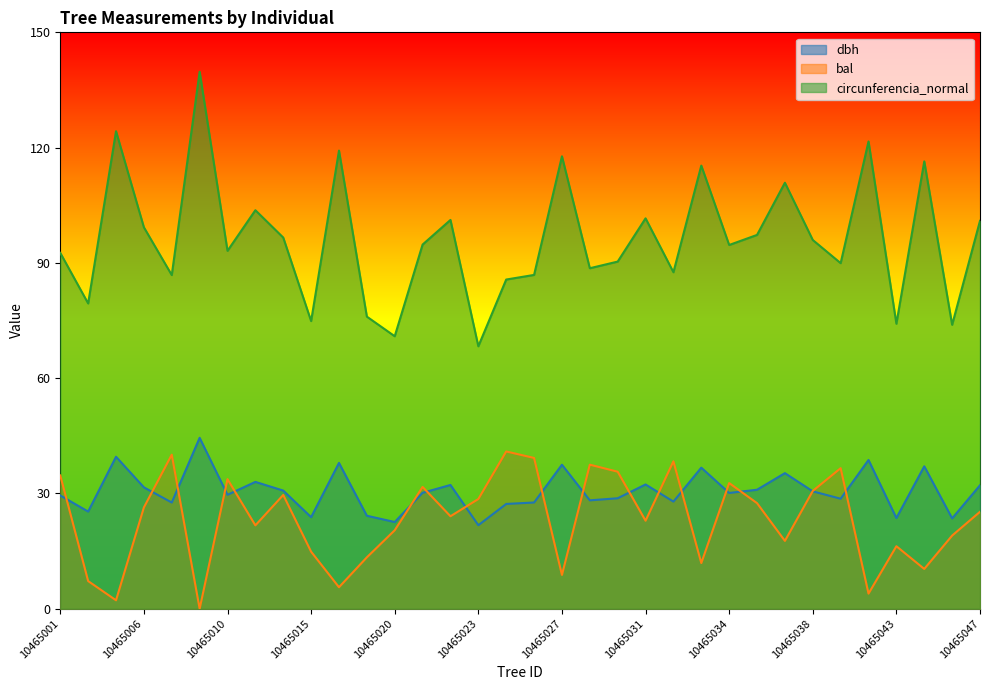

What is the difference between the highest and lowest values at 10465005?

122.1